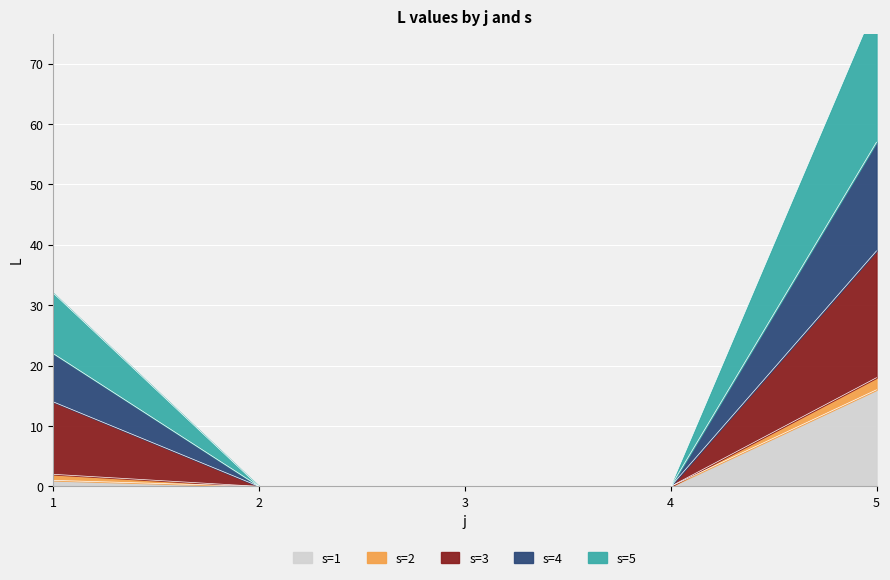

List the labels in order of s=4 value, largest first.

5, 1, 2, 3, 4